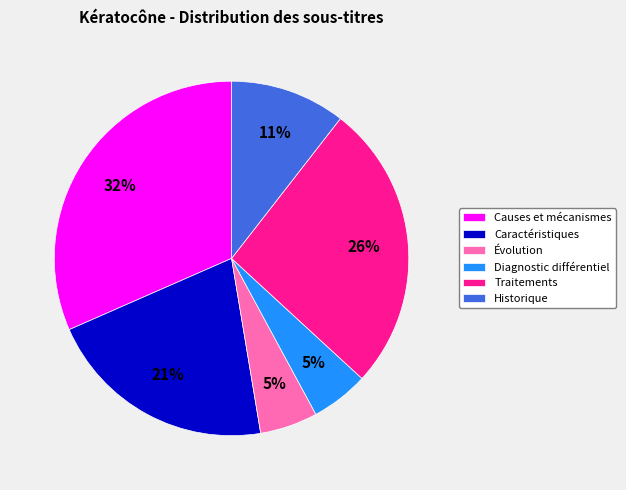

To the nearest percent, what is the average slice percentage?

17%